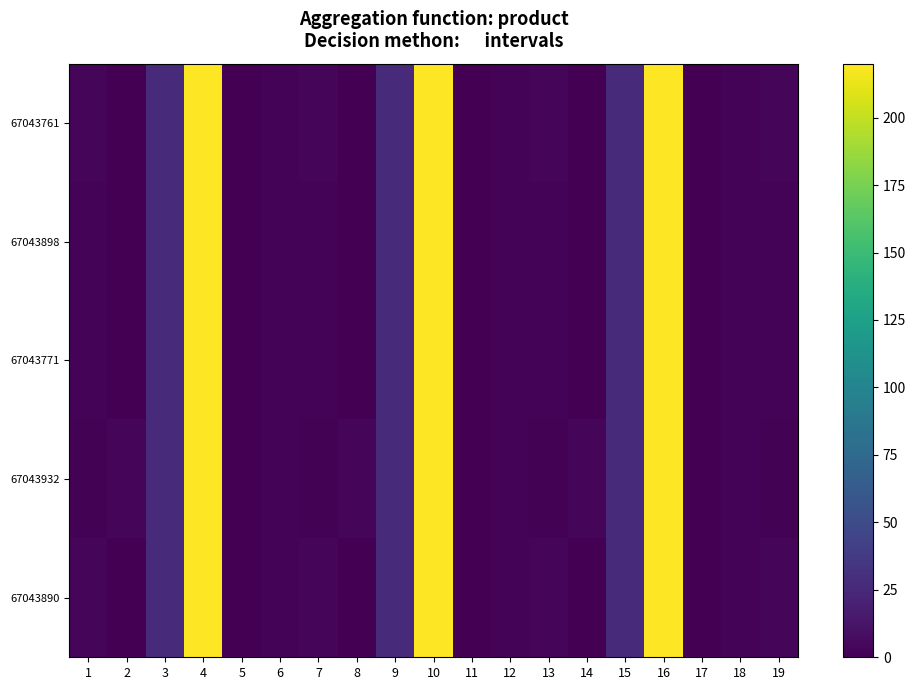

At how many categories does at least one series exceed 5?

6